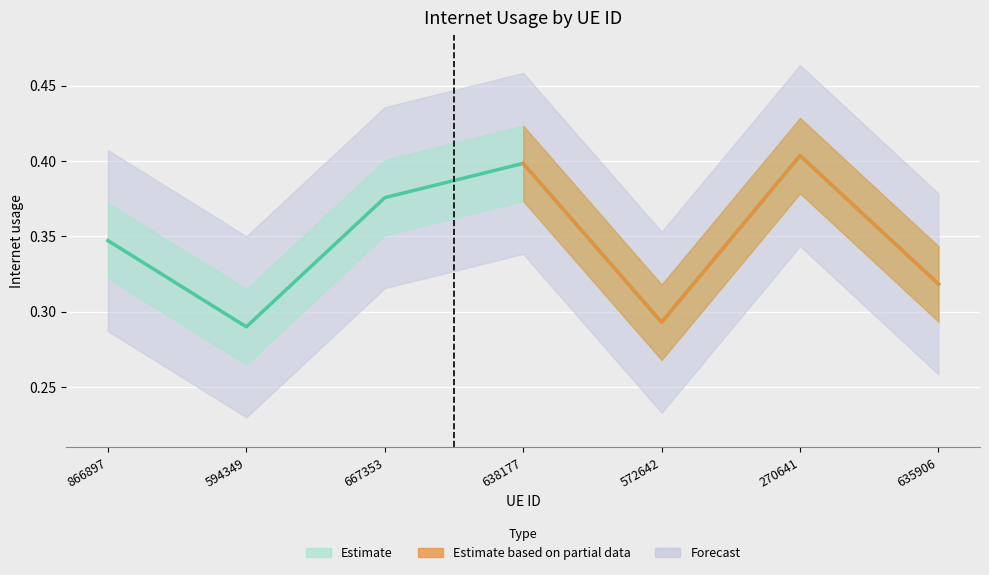

True or false: the data shows 0.5 at 572642.

False